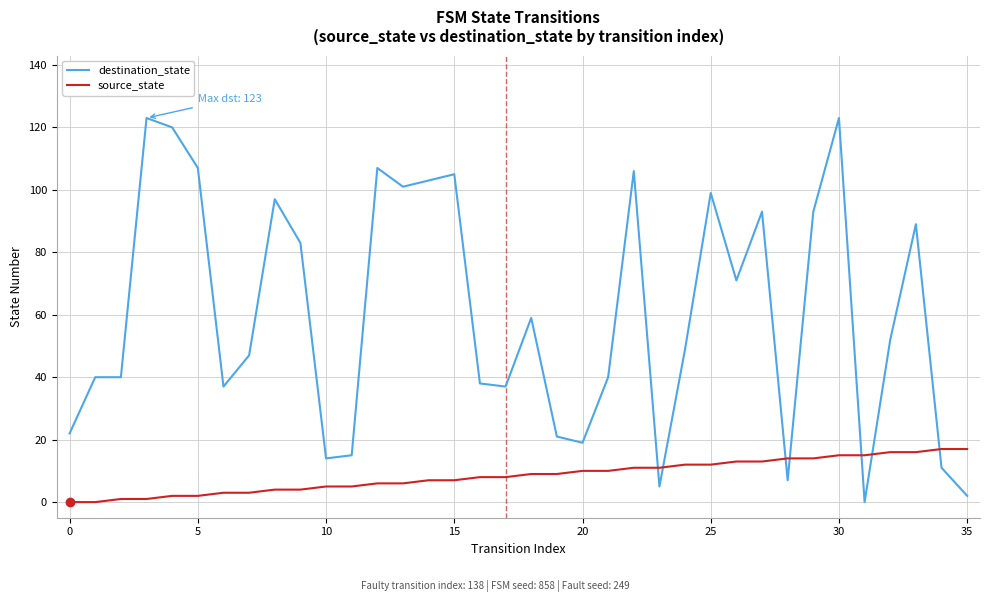

What is the greatest value displayed?

123